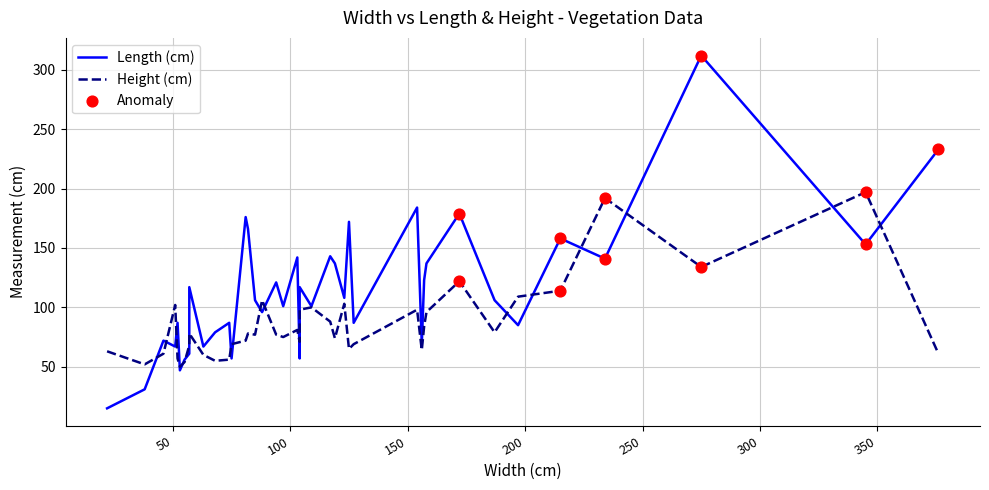

Which series has the largest total across all categories?

Length (cm)